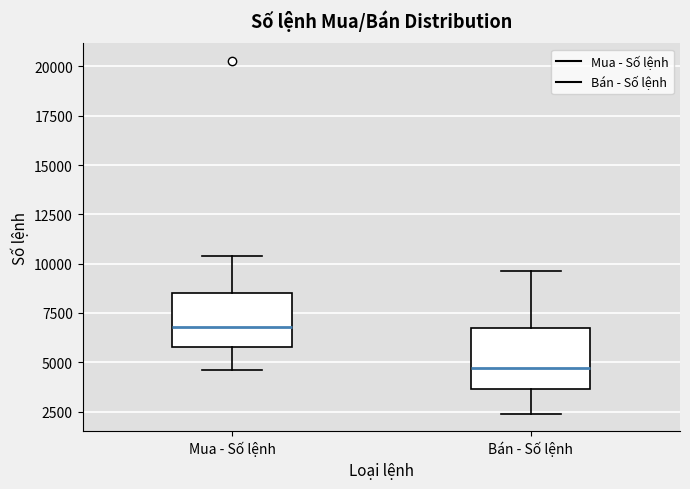

Where does the upper whisker of the box for Mua - Số lệnh end on the y-axis? The values are not printed on the chart, so give them approximately, as read against the axis.

10500